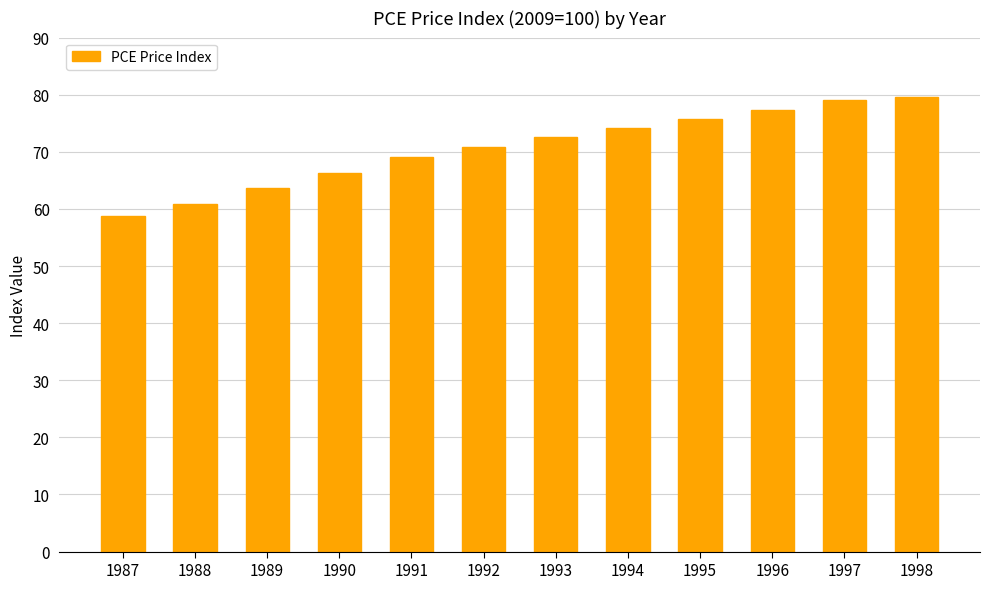

How many values exceed 72?

6